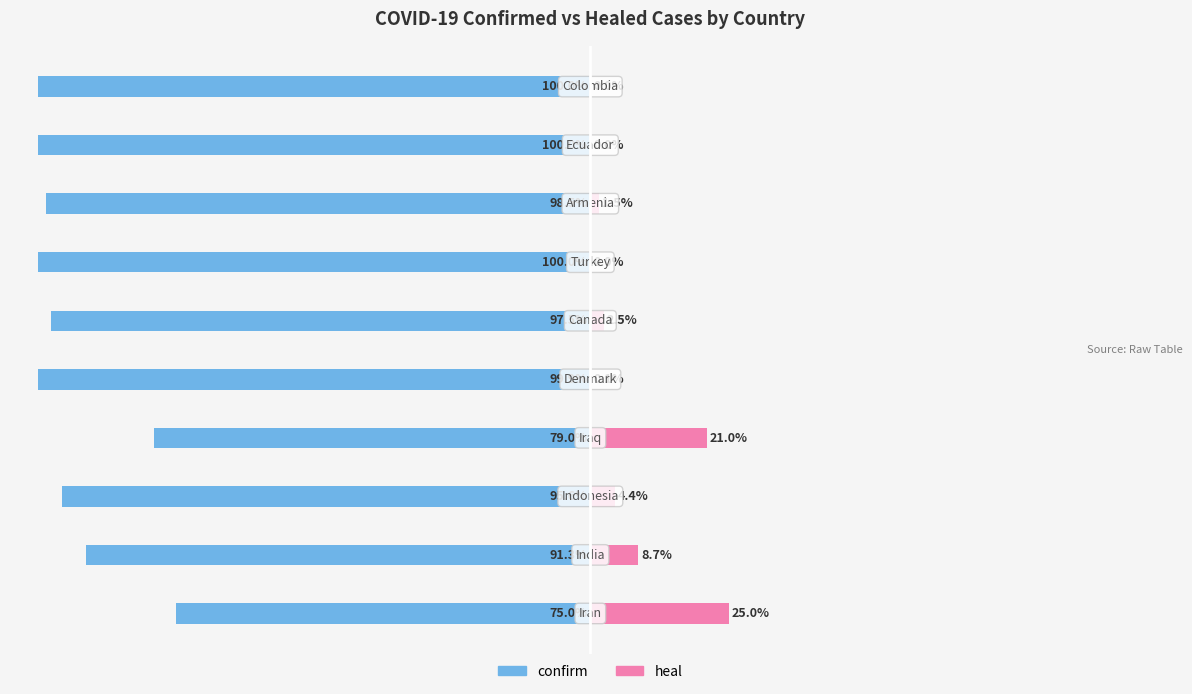

Are the bars horizontal?

Yes